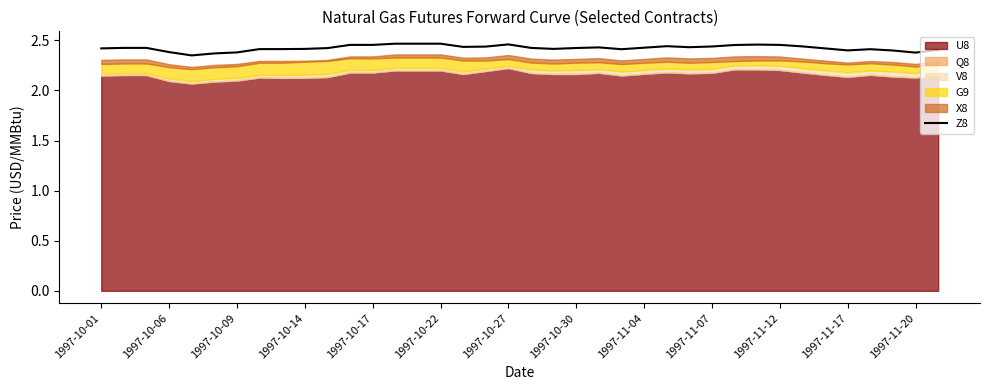

What is the label of the 1st point from the left?

1997-10-01